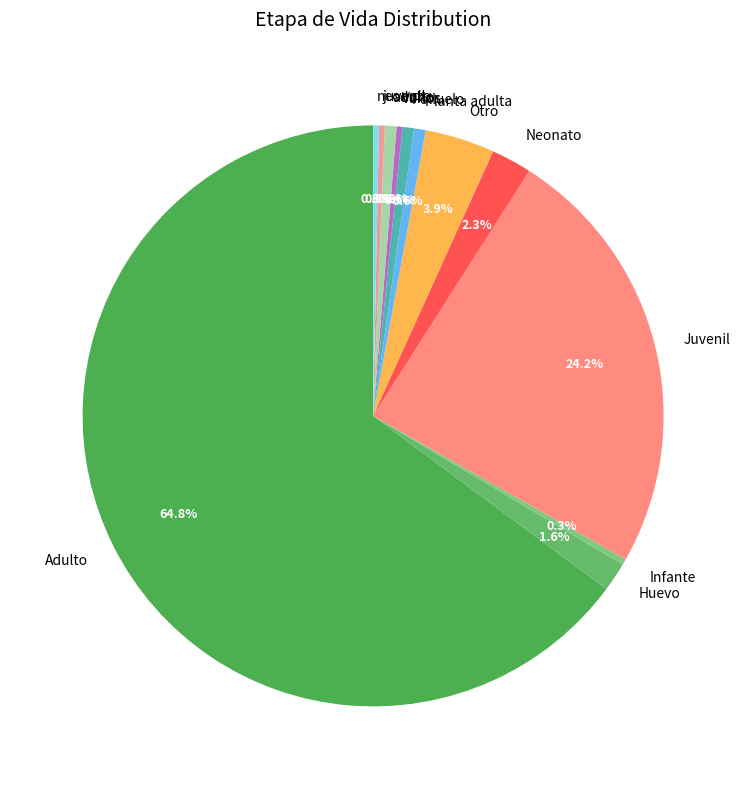

Do Polluelo and Otro together represent more than half of the pie?

No